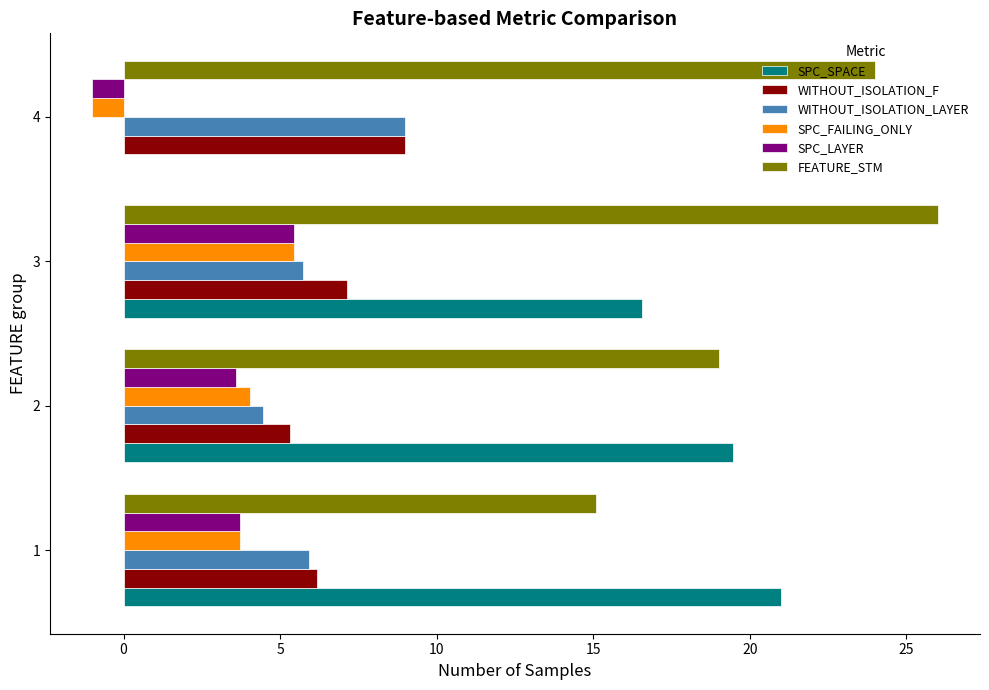

Which category has the highest value in the SPC_LAYER series?

3